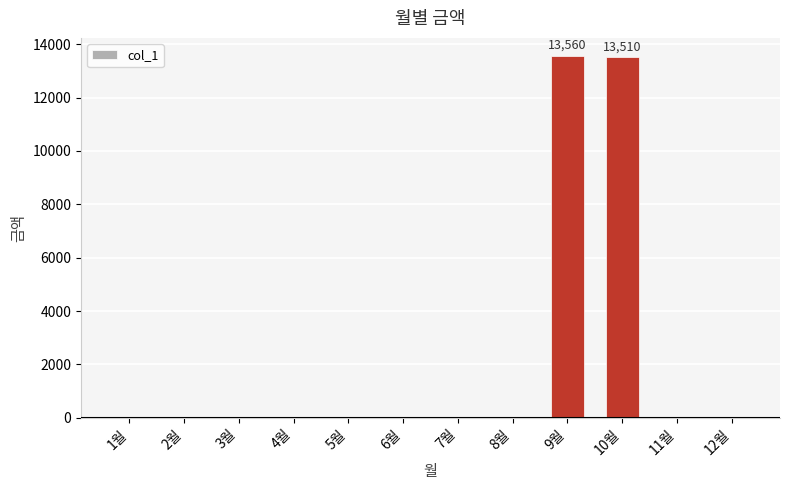

Count the number of data series in this chart.

1